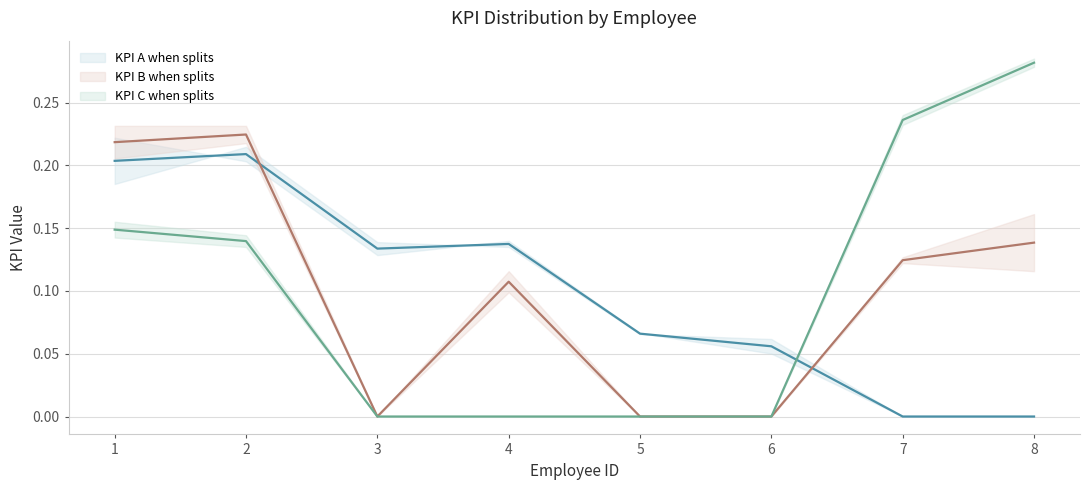

How many lines are shown in the chart?

3